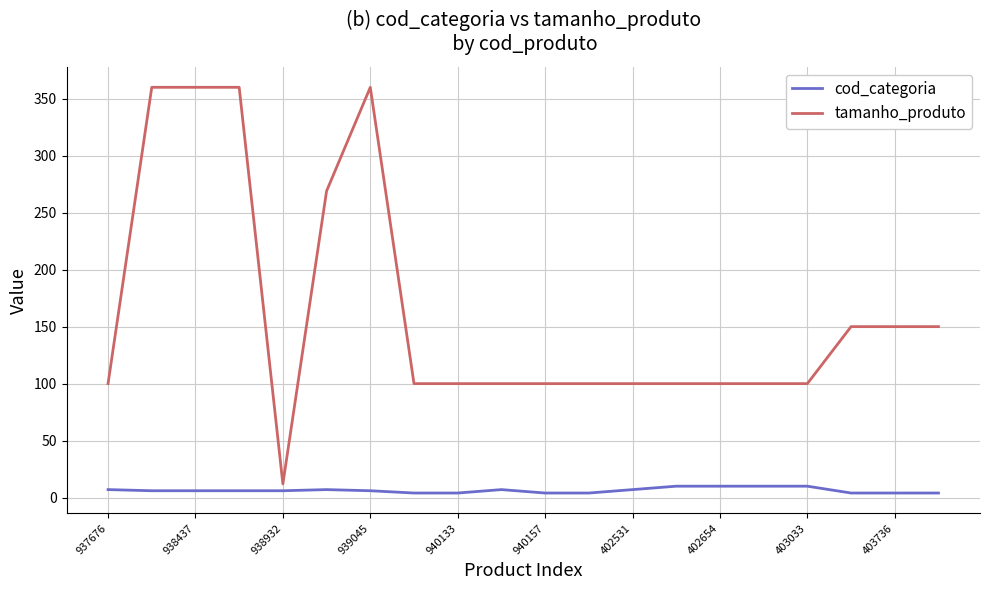

Which series has the largest total across all categories?

tamanho_produto